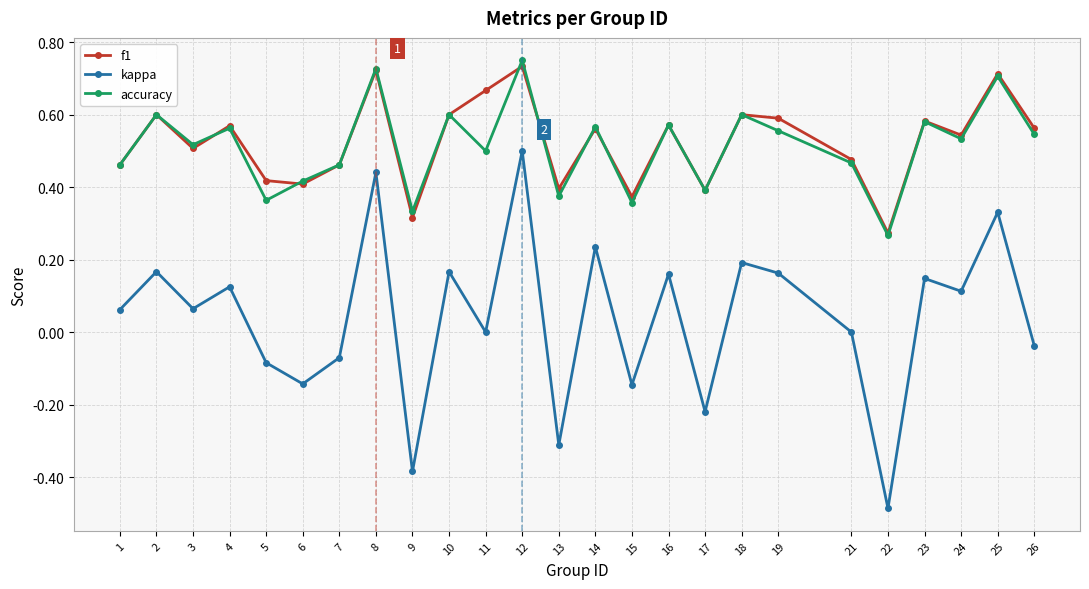

Which series has the largest total across all categories?

f1